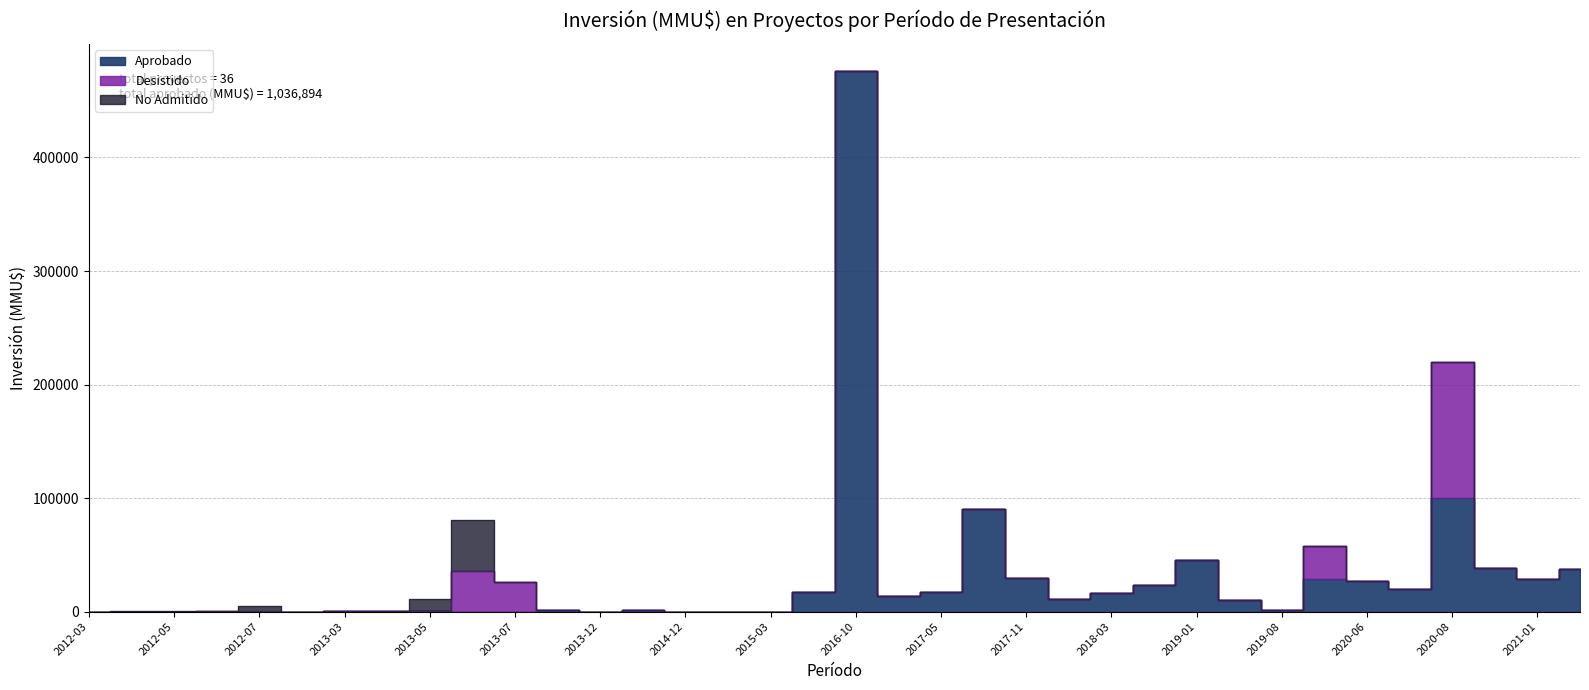

How many data points in Desistido are above 0?

6